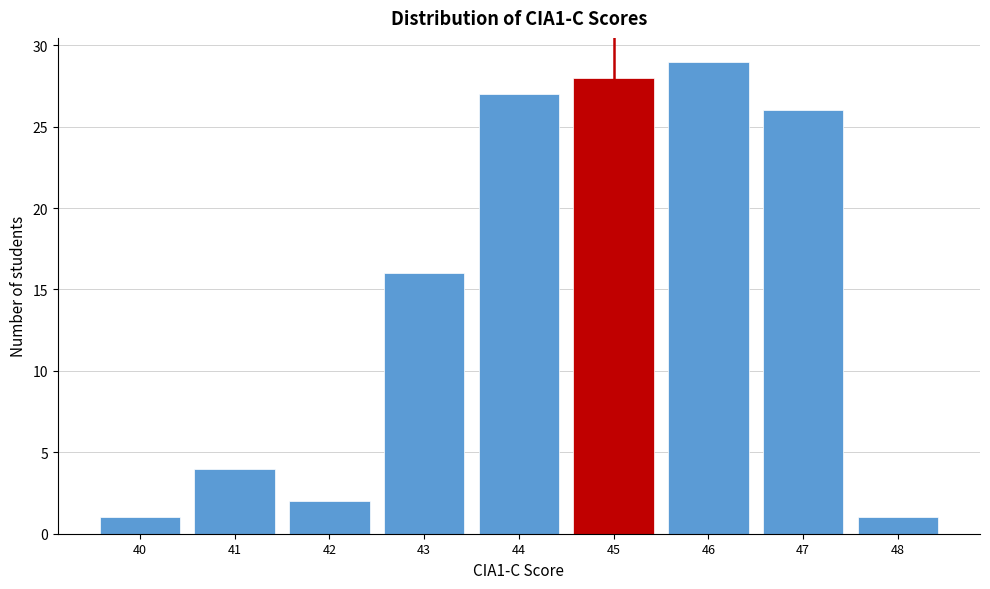

How tall is the bar that spans 43.5 to 44.5 on the x-axis? The values are not printed on the chart, so give them approximately, as read against the axis.

27